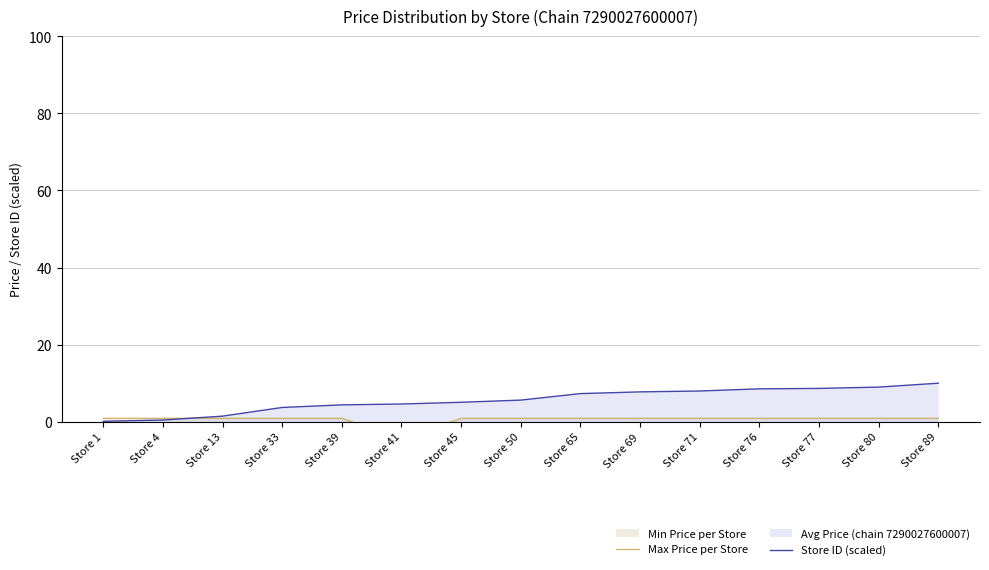

The value of Store ID (scaled) at Store 76 is 3.5. True or false?

False